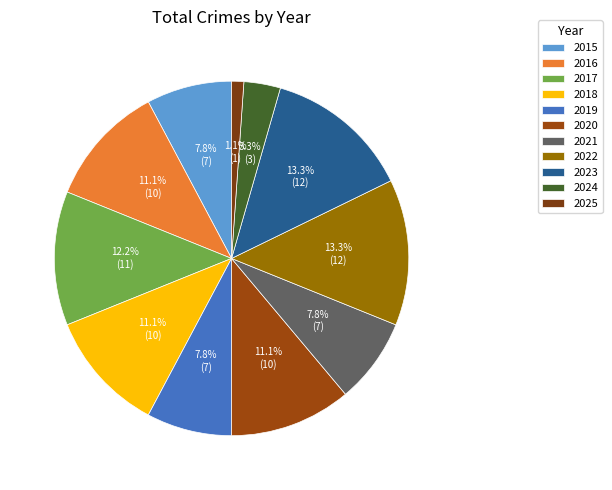

Count the number of slices in the pie.

11